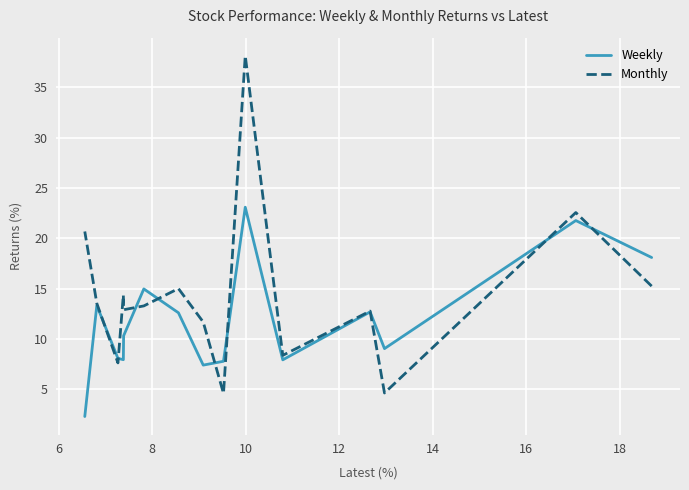

Which series has the largest total across all categories?

Monthly